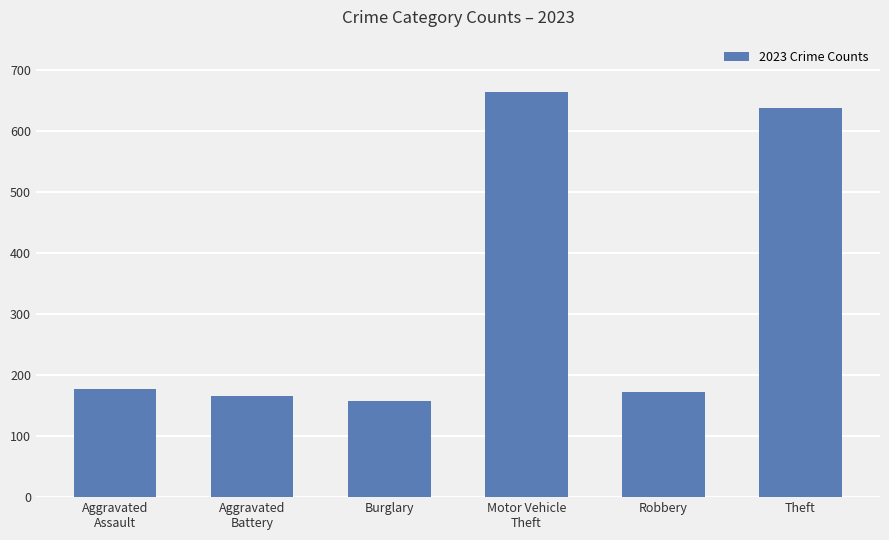

Reading left to right, what are all the values shown in this chart?

177	166	157	665	172	638